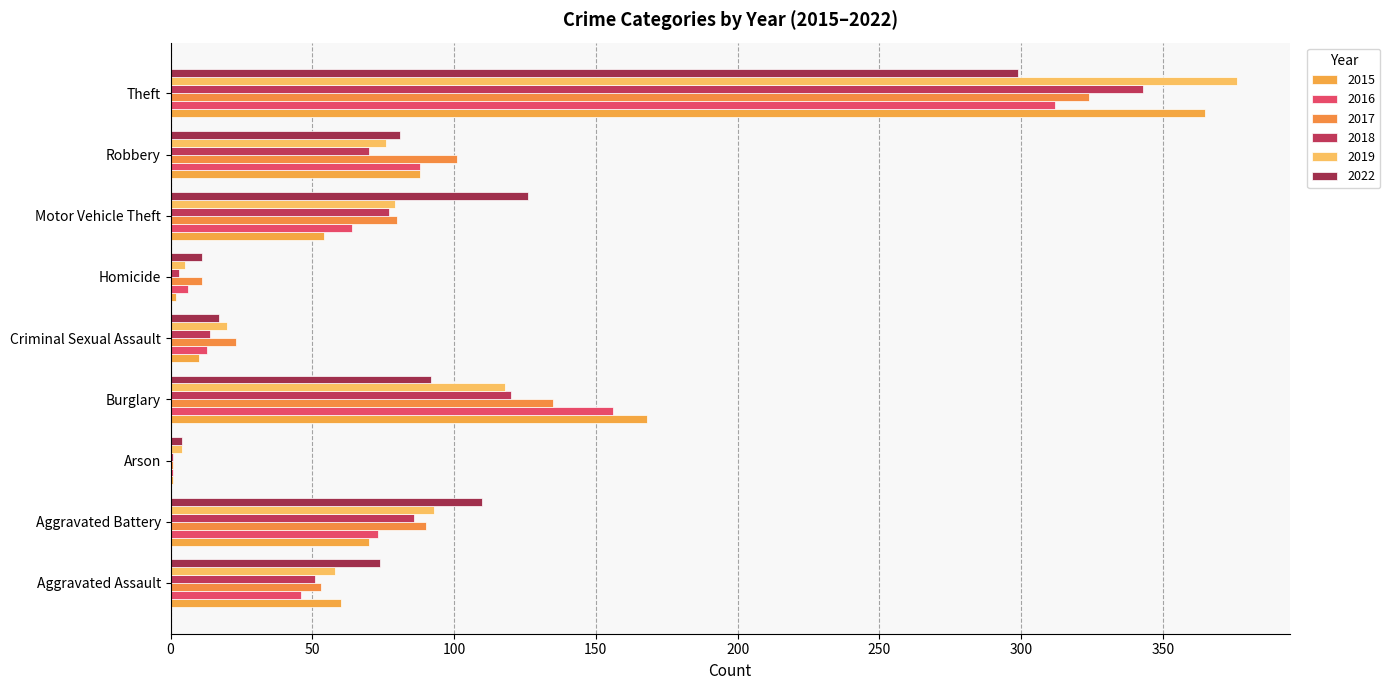

What value does the 2015 series have at Aggravated Assault, to the nearest 50?

50